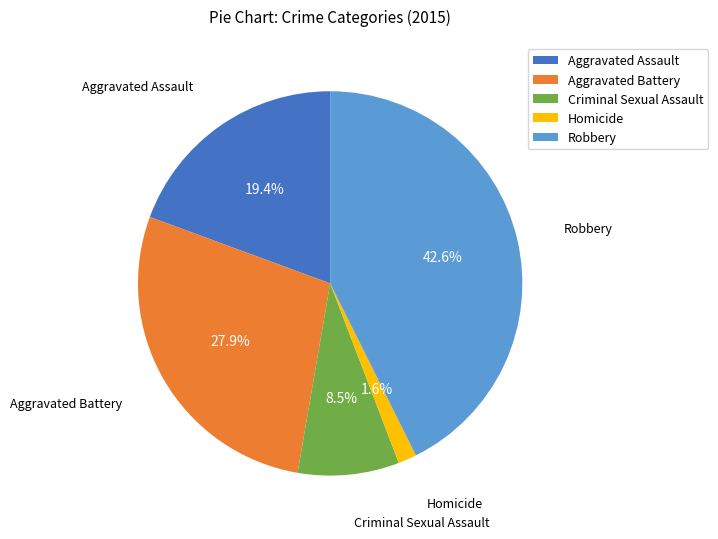

To the nearest percent, what percentage of the pie is Homicide?

2%